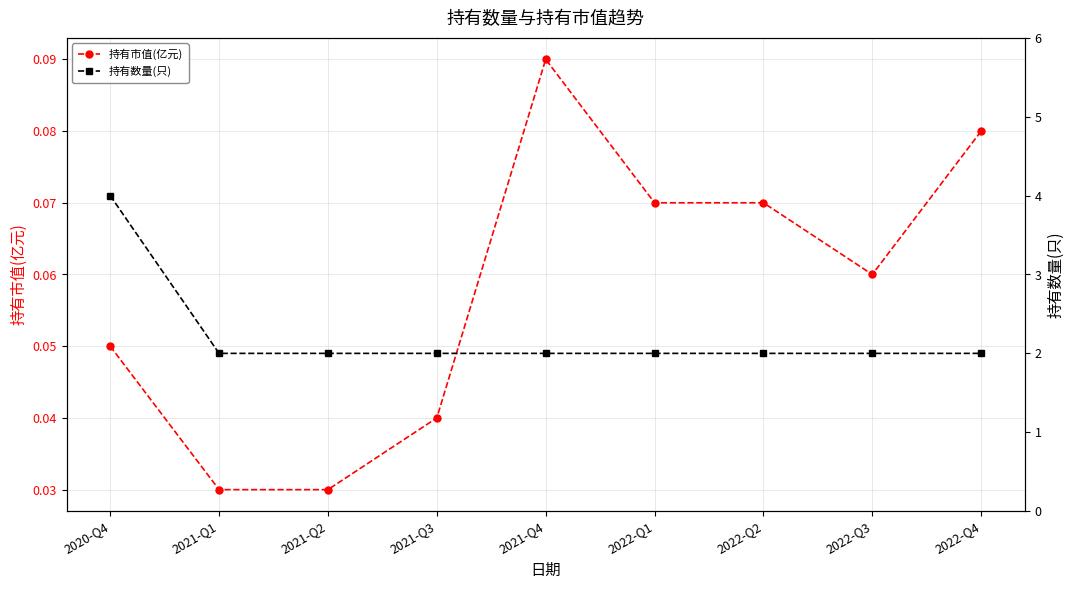

Which has a higher value, 2021-Q1 or 2021-Q3?

2021-Q3